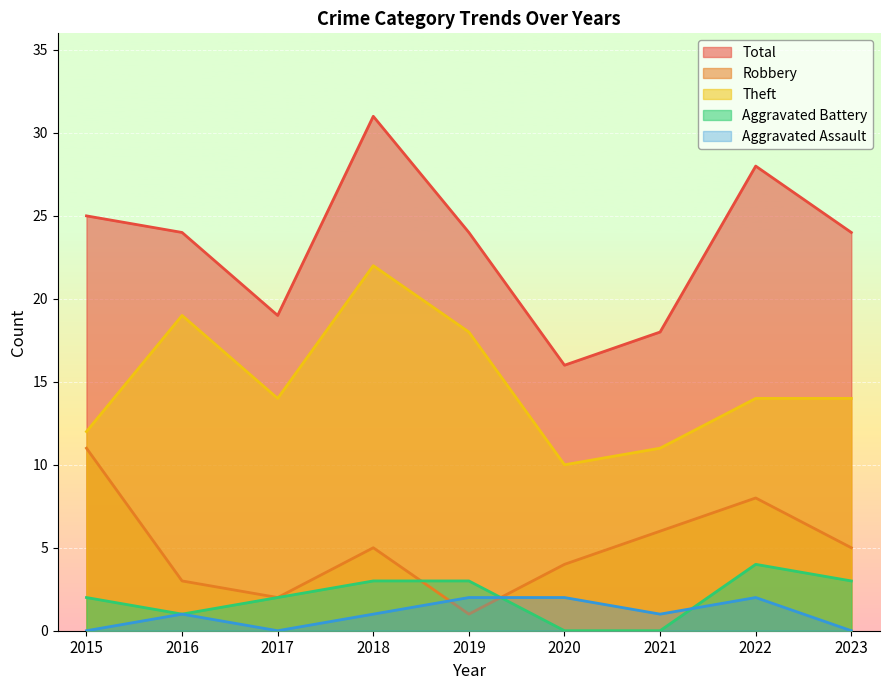

Between 2017 and 2023, which is larger?

2023